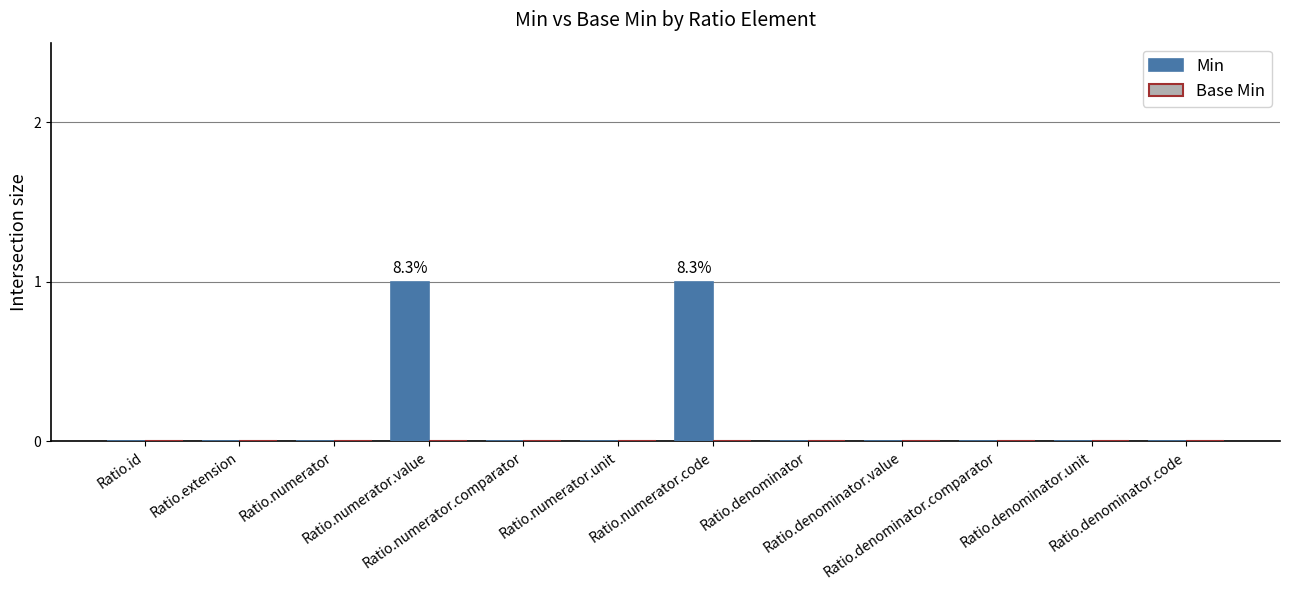

Are the bars horizontal?

No